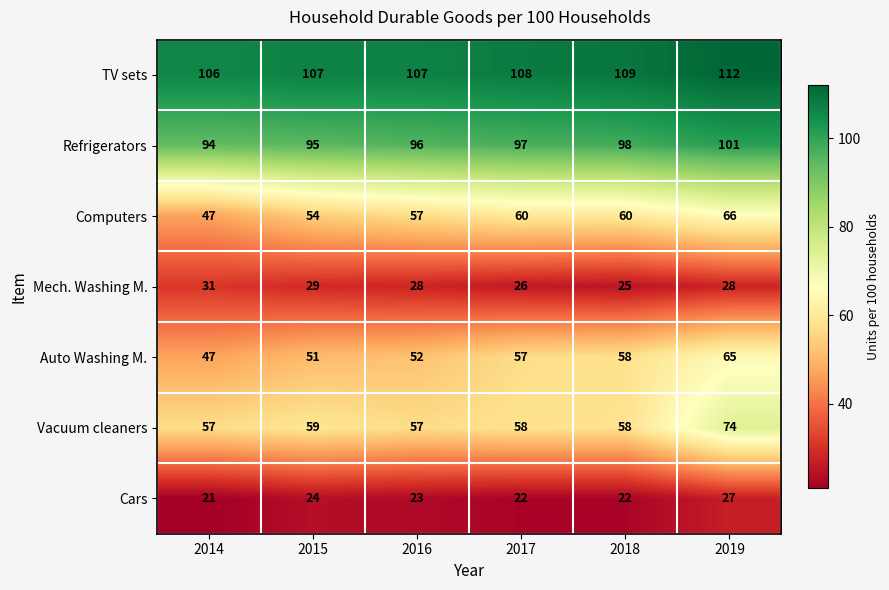

What is the difference between the maximum and minimum values in the TV sets series?

6